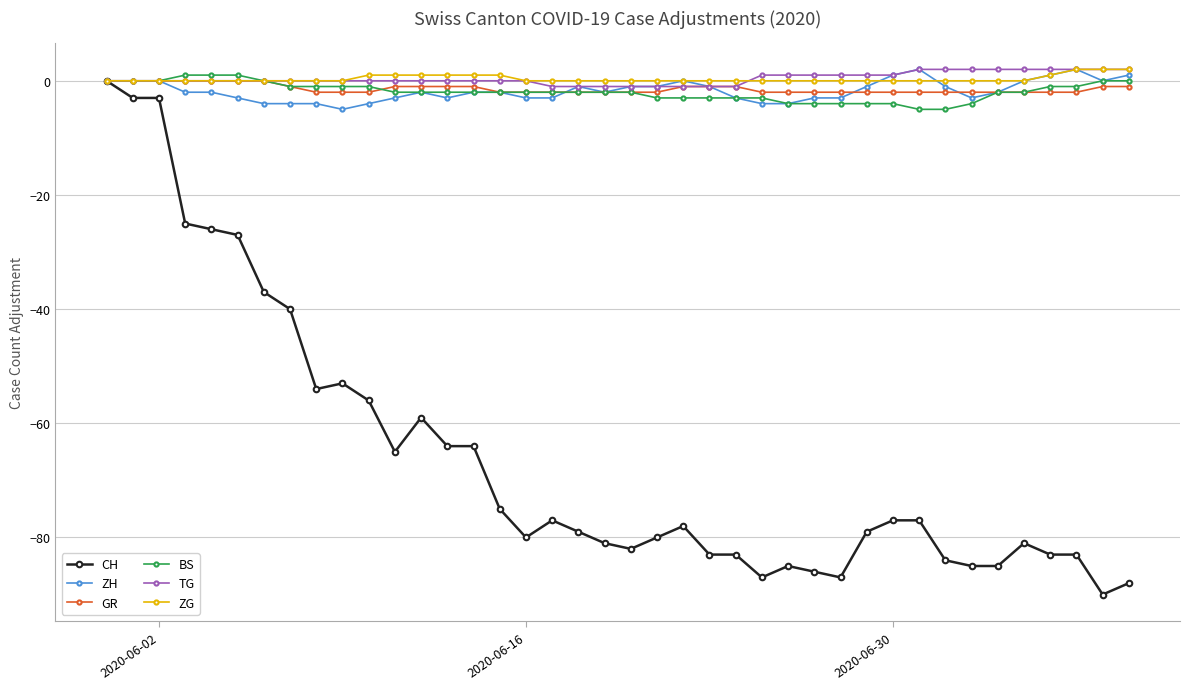

Which series has the widest spread of values?

CH